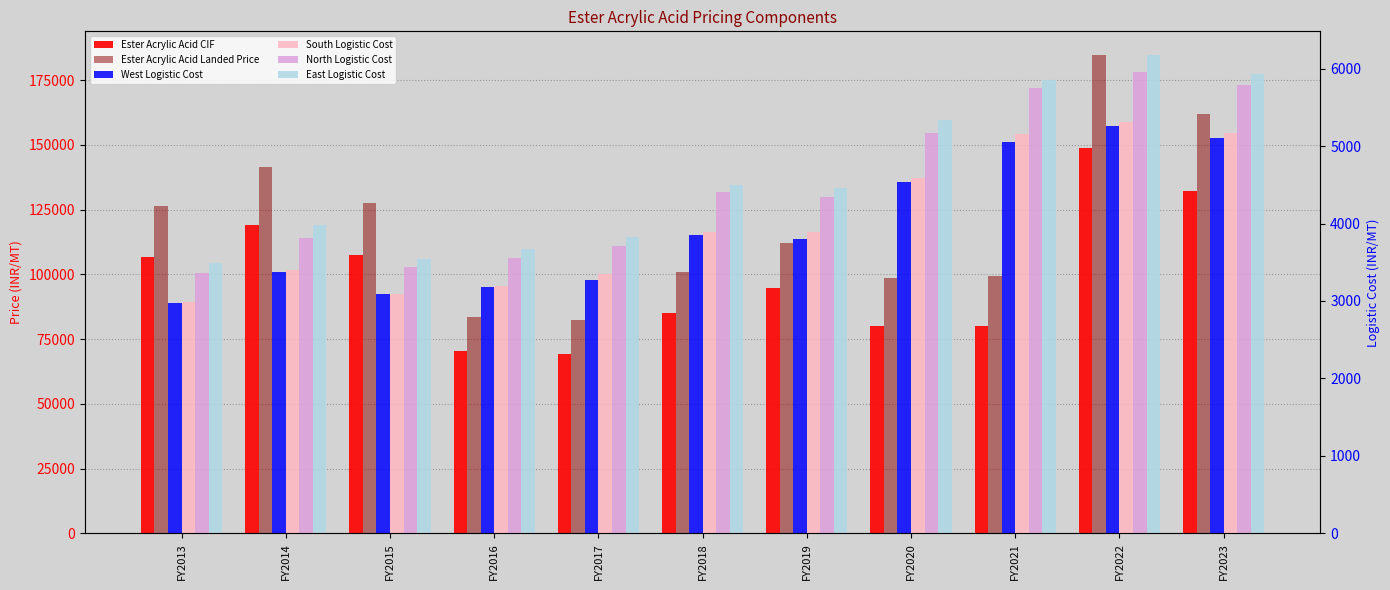

What is the spread (max minus min) of values at FY2015?

124370.0